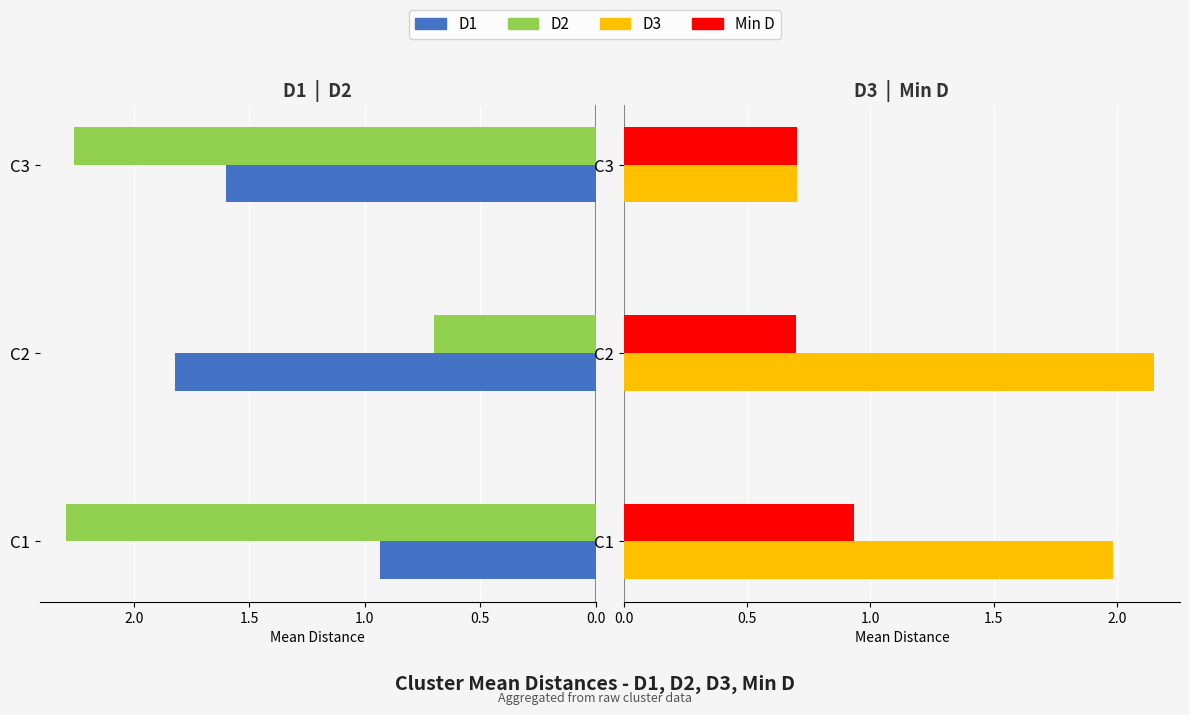

Reading right to left, what are all the values shown in this chart?

D1: 1.6	1.8	0.9
D2: 2.3	0.7	2.3
D3: 0.7	2.1	2.0
Min D: 0.7	0.7	0.9